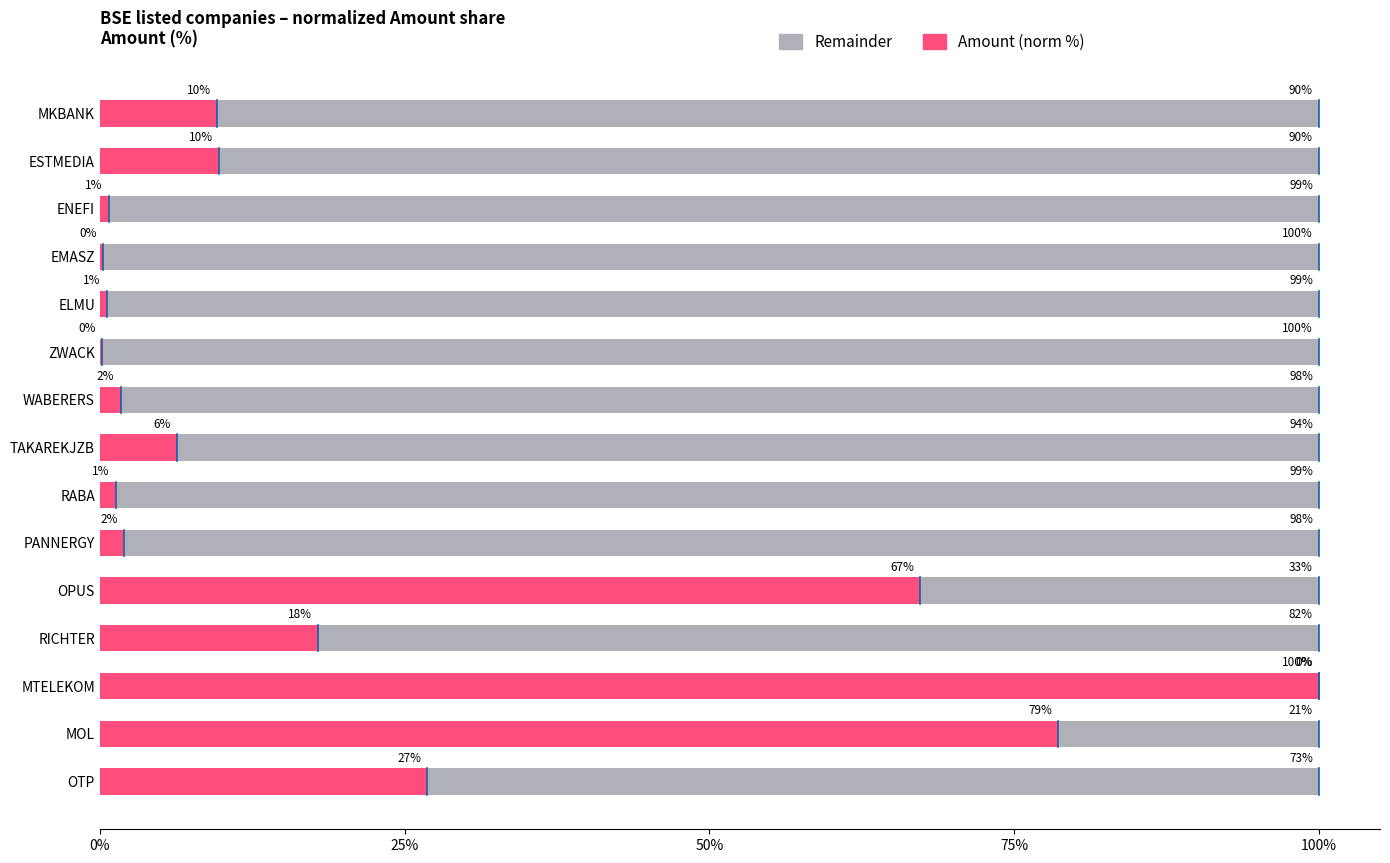

What is the total value across all series at ELMU?

100.0